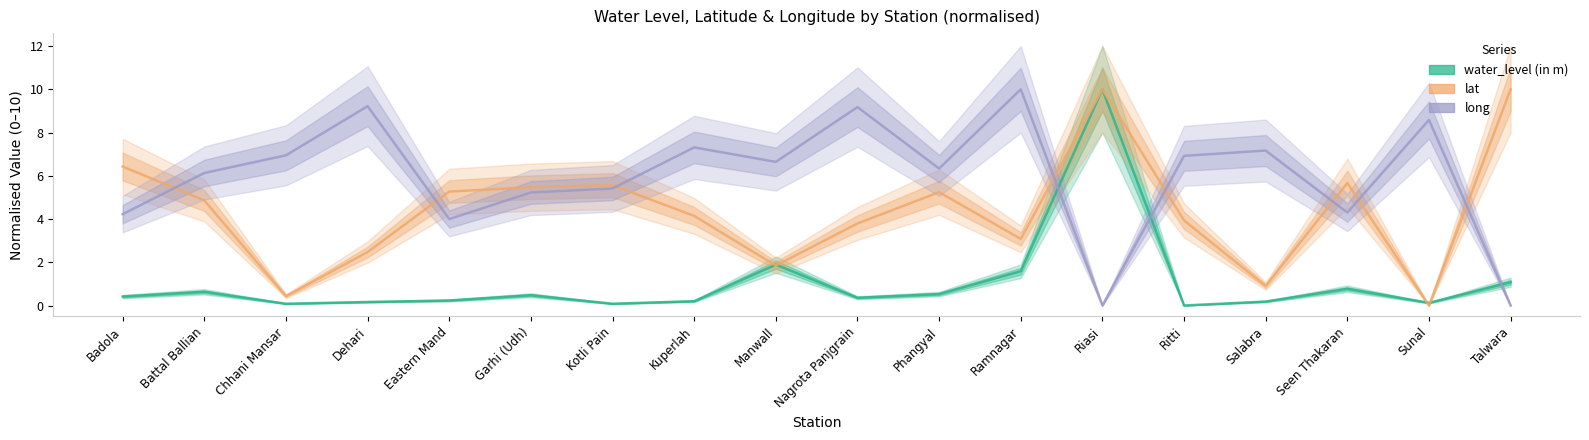

Which series has the widest spread of values?

water_level (in m)